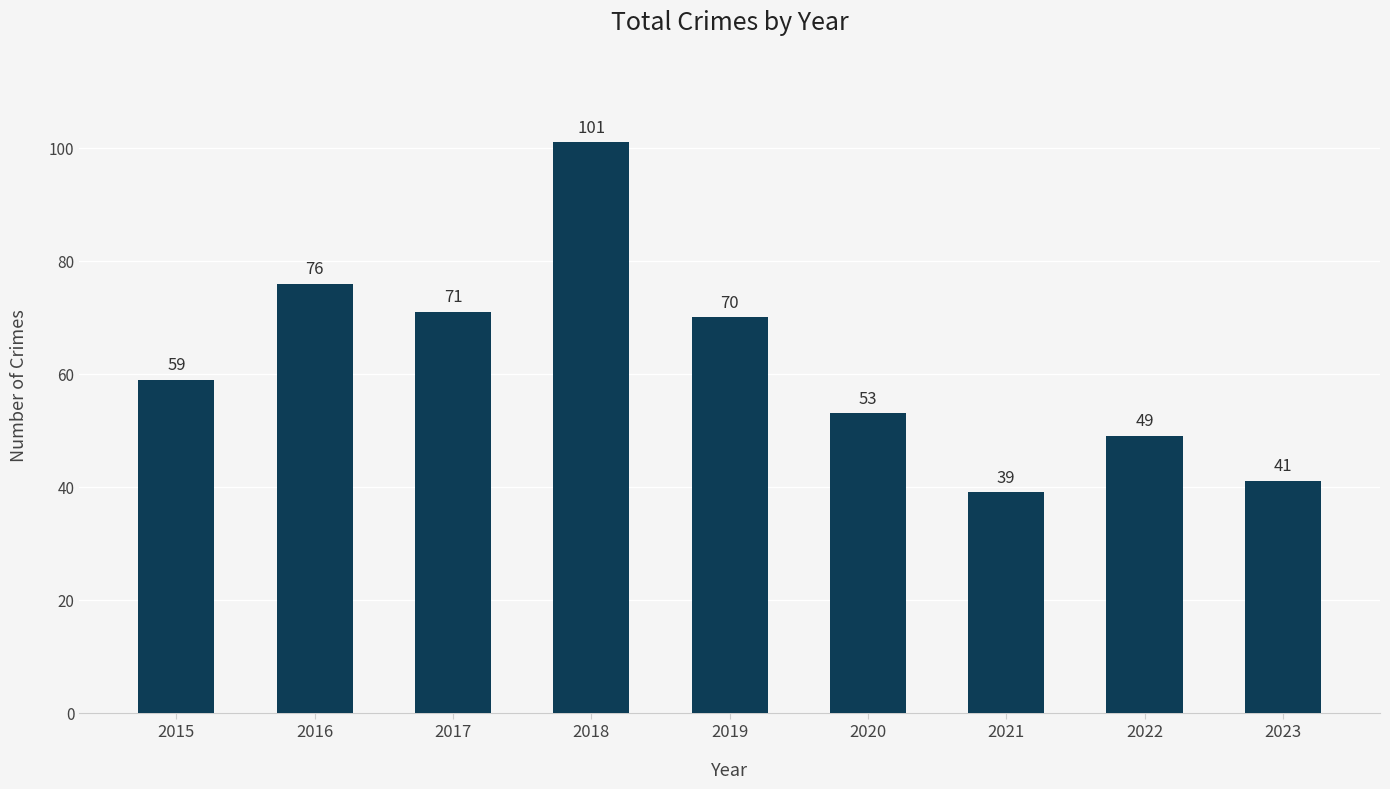

What is the difference between the values at 2022 and 2019?

21